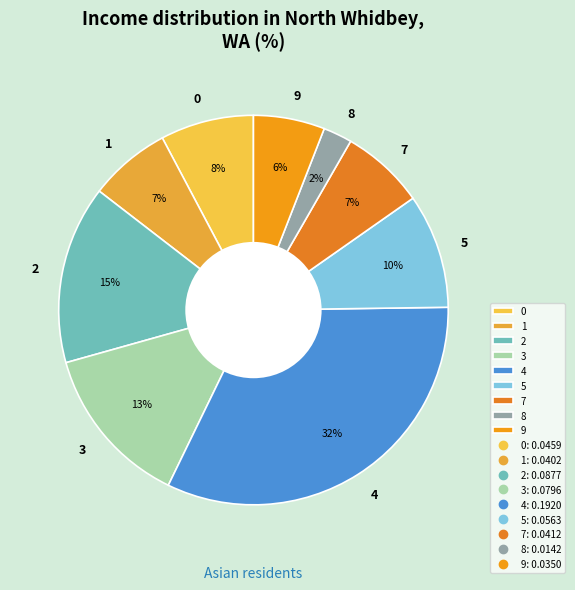

What is the largest slice in the pie chart?

4